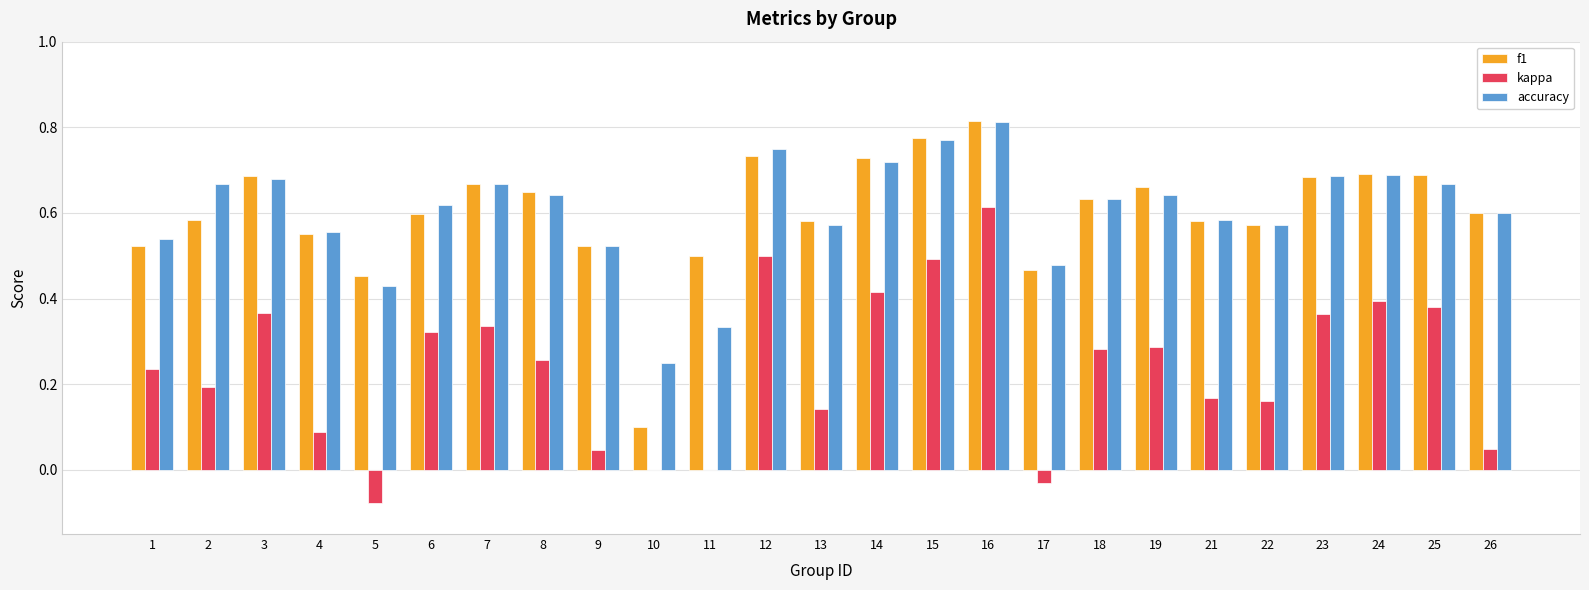

The value of f1 at 26 is 0.6. True or false?

True